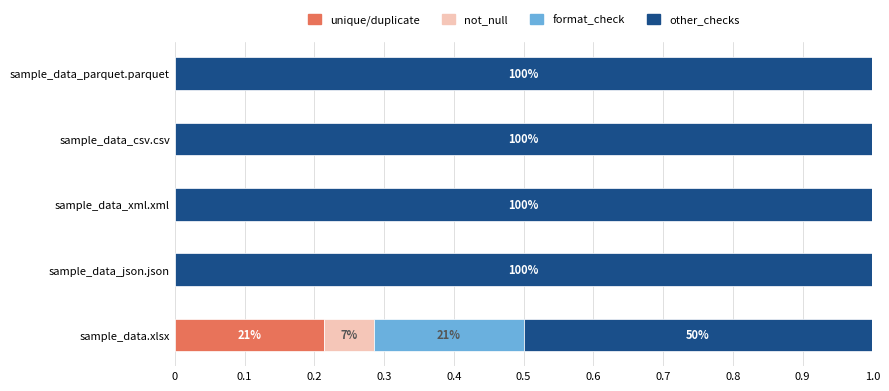

Is it true that unique/duplicate equals 0.0 at sample_data_csv.csv?

True